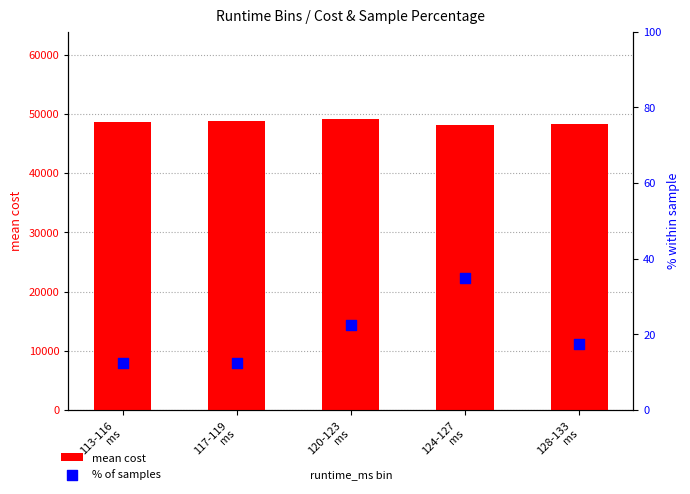

Which series has the largest Y range (max minus min)?

mean cost